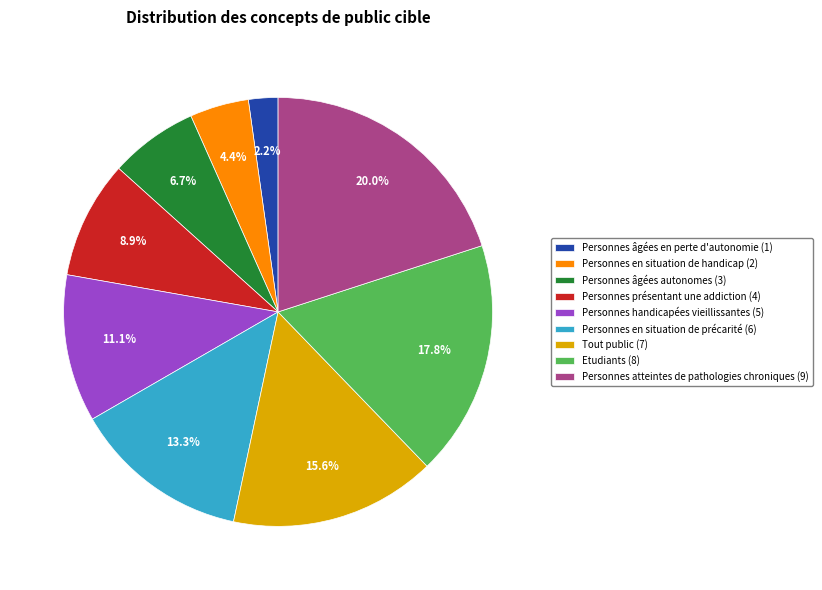

Which has a higher value, Etudiants or Tout public?

Etudiants